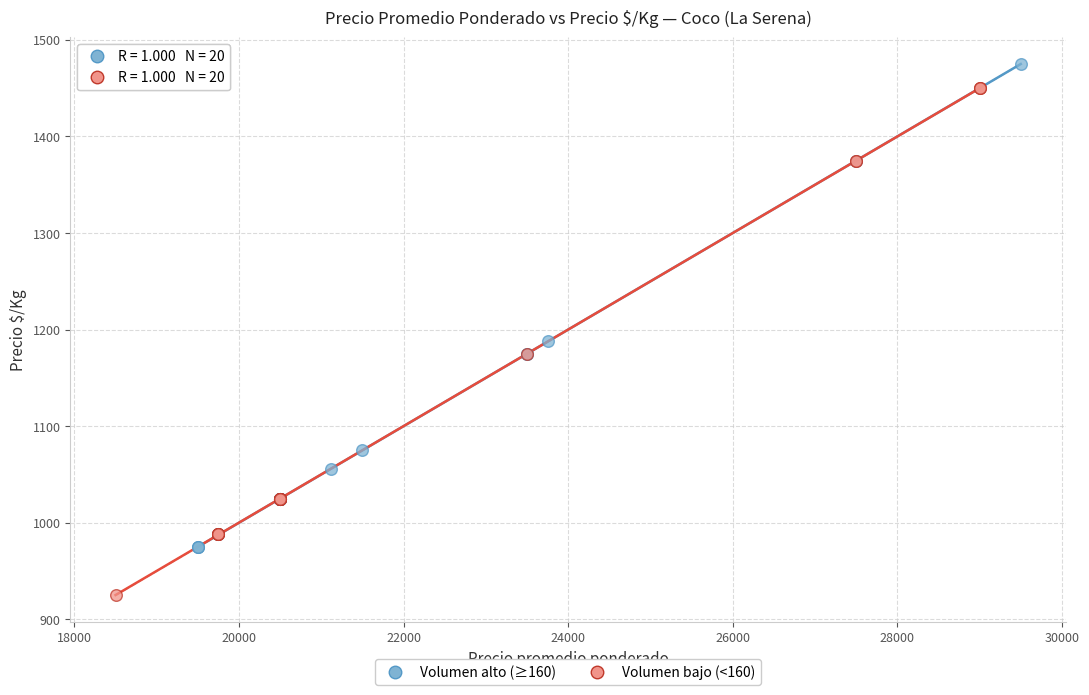

Which series contains the highest Y value?

Volumen alto (≥160)